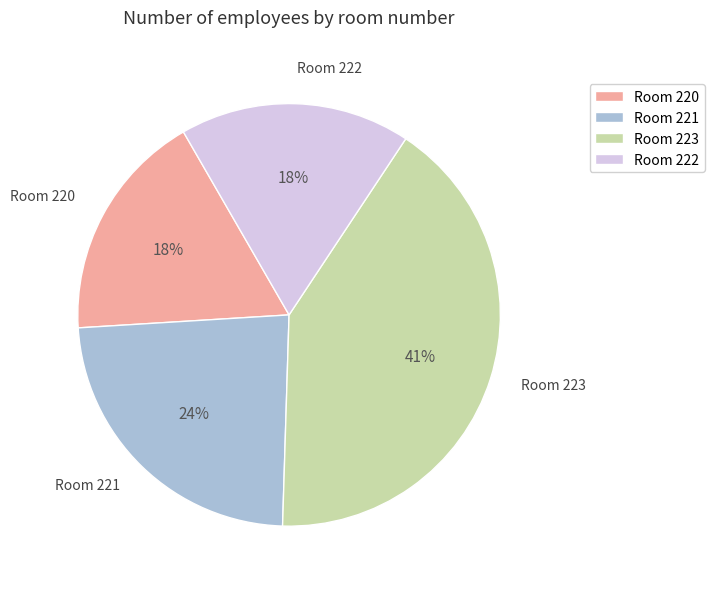

To the nearest percent, what is the average slice percentage?

25%